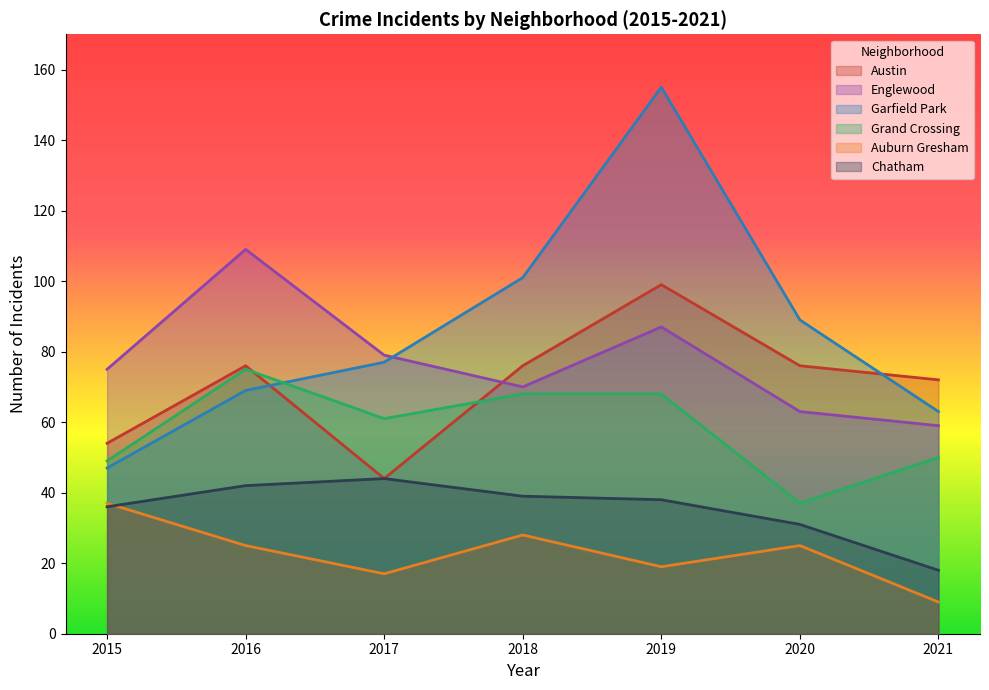

Reading right to left, extract all data points from this chart.

Austin: 72	76	99	76	44	76	54
Englewood: 59	63	87	70	79	109	75
Garfield Park: 63	89	155	101	77	69	47
Grand Crossing: 50	37	68	68	61	75	49
Auburn Gresham: 9	25	19	28	17	25	37
Chatham: 18	31	38	39	44	42	36